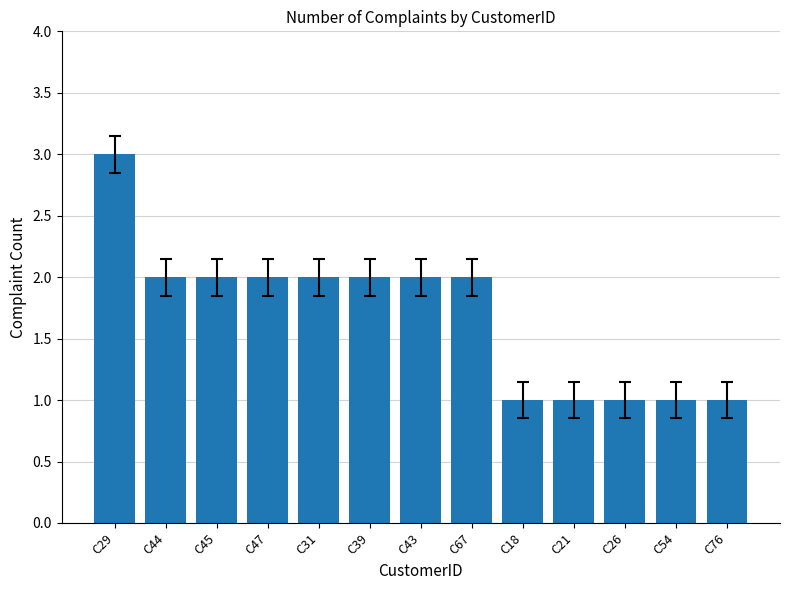

Reading right to left, extract all data points from this chart.

C76=1	C54=1	C26=1	C21=1	C18=1	C67=2	C43=2	C39=2	C31=2	C47=2	C45=2	C44=2	C29=3